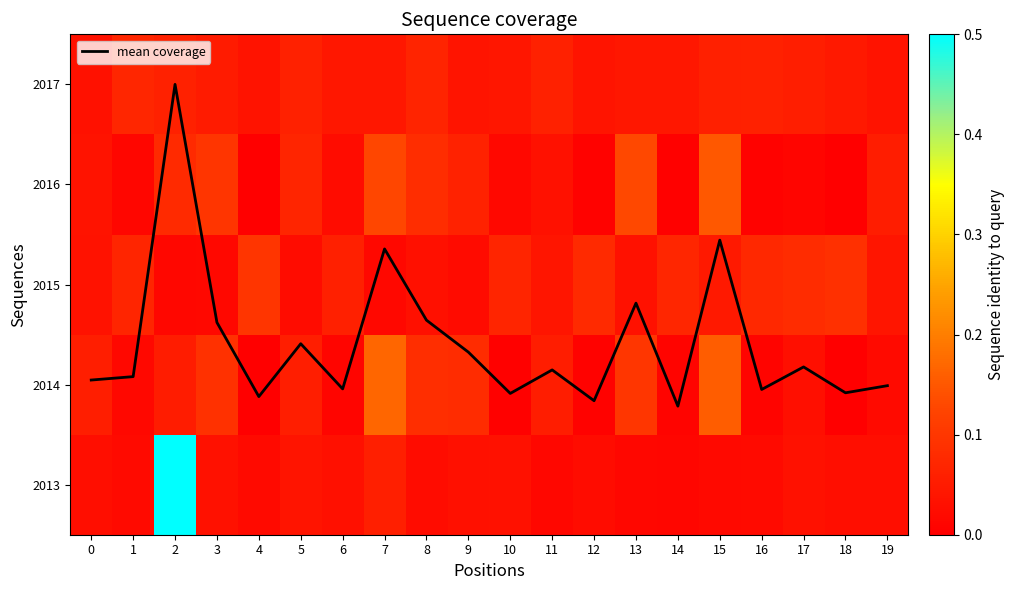

At which label is 2013 closest to 0?

14